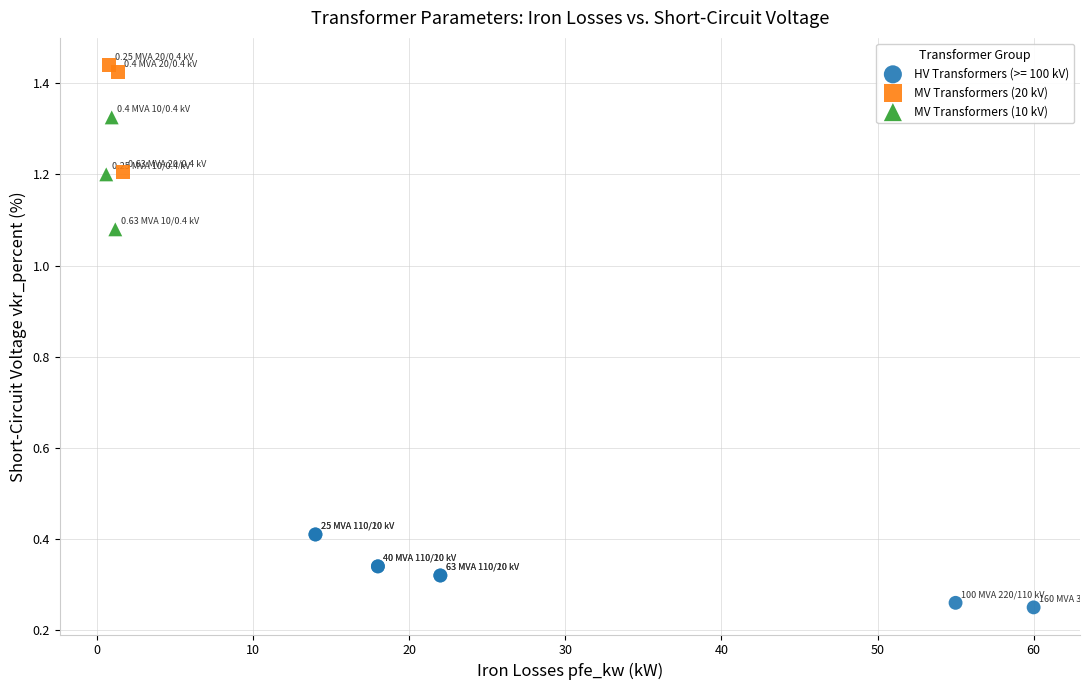

Which series reaches the maximum Y coordinate?

MV Transformers (20 kV)